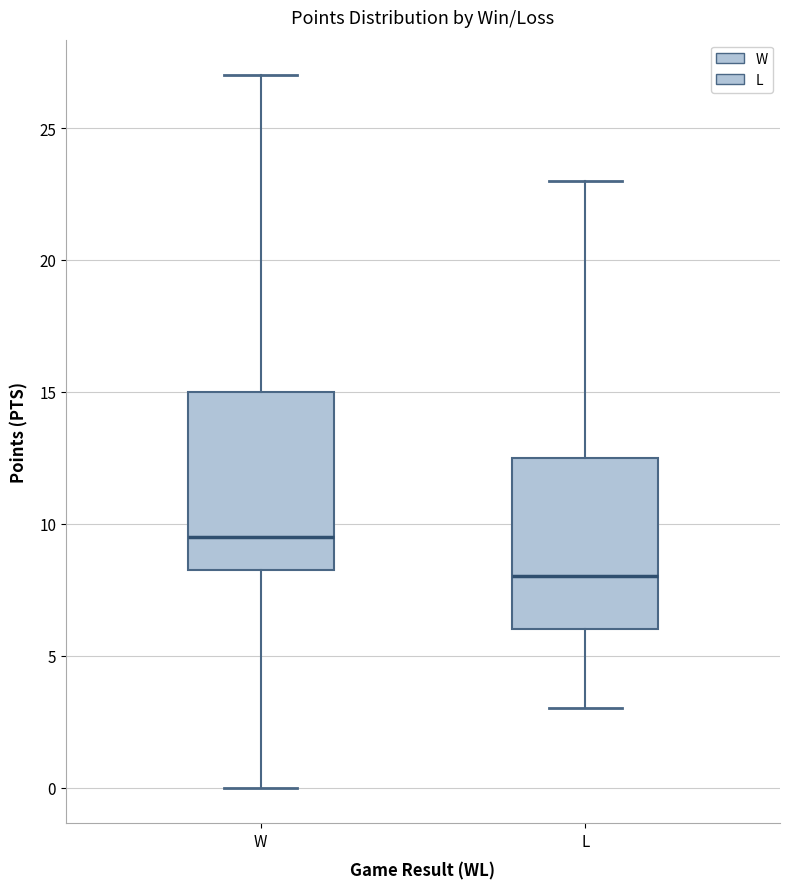

Which box has the lowest median line?

L